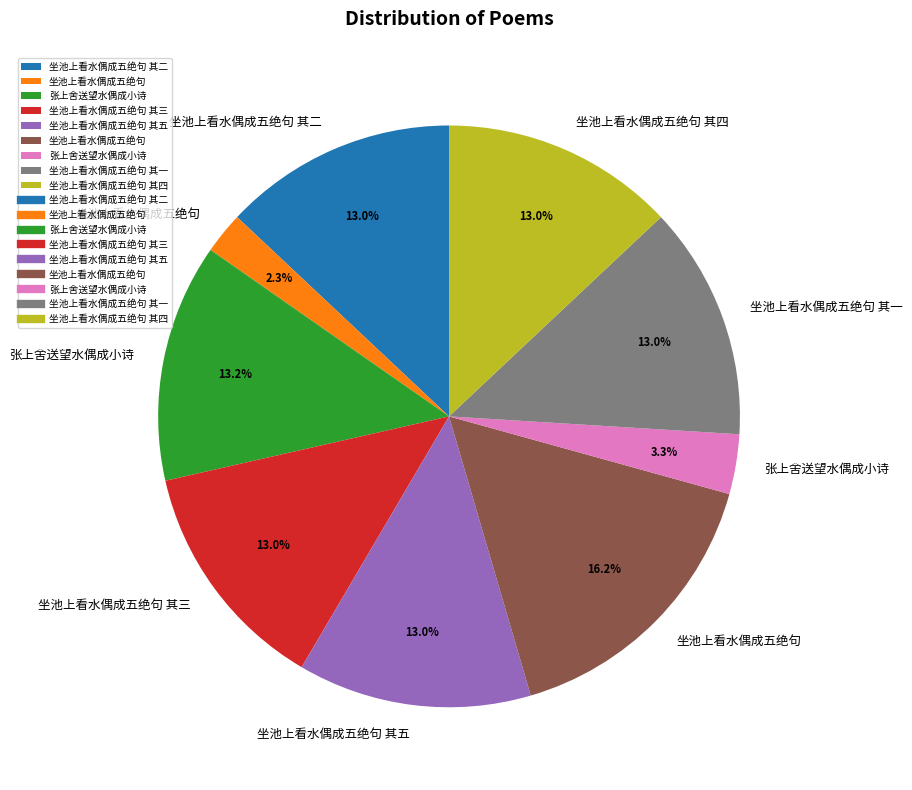

Is there a majority slice in this chart?

No